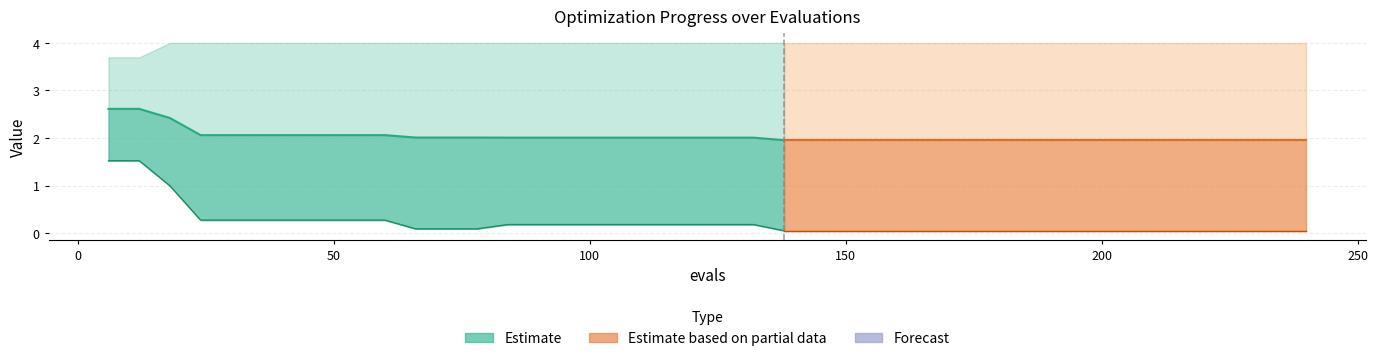

What is the sum of all success num values?

7.9